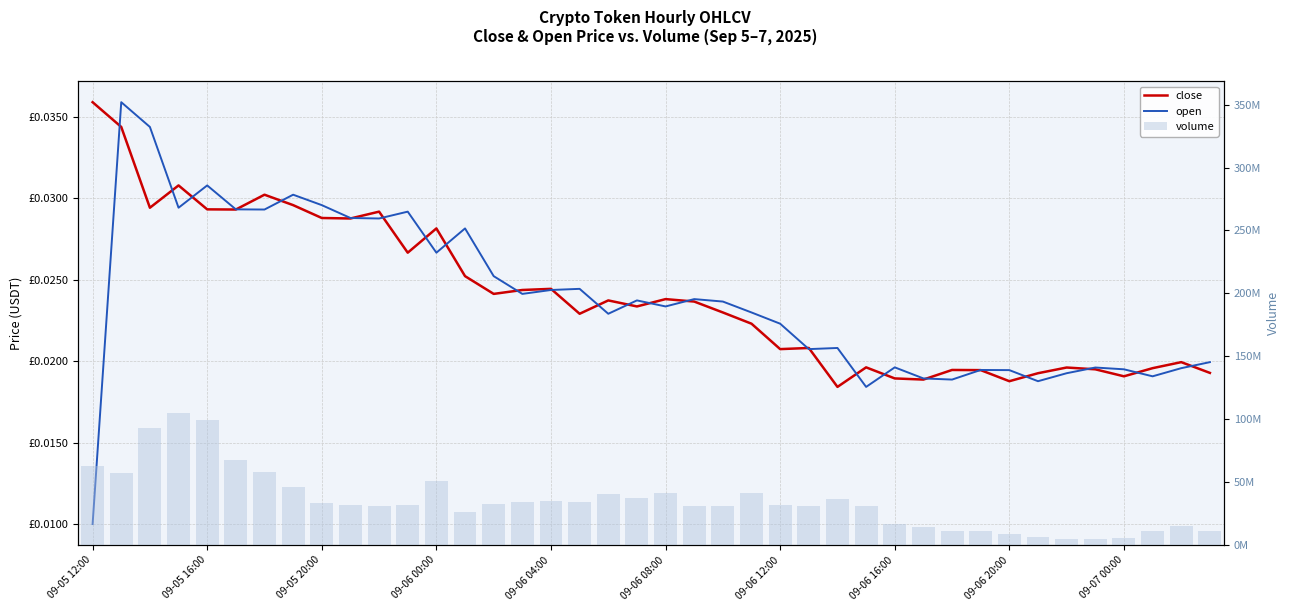

The open series shows 0.0 at 19. True or false?

False